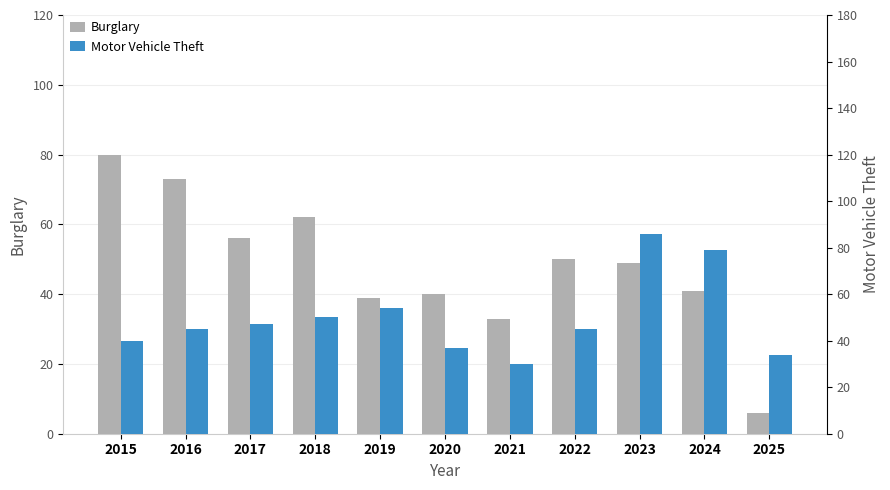

What is the difference between the highest and lowest values at 2015?

40